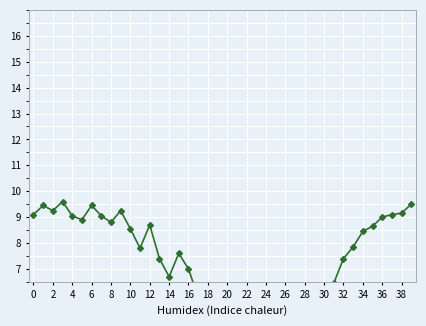

Which category has the lowest value across all series?

23